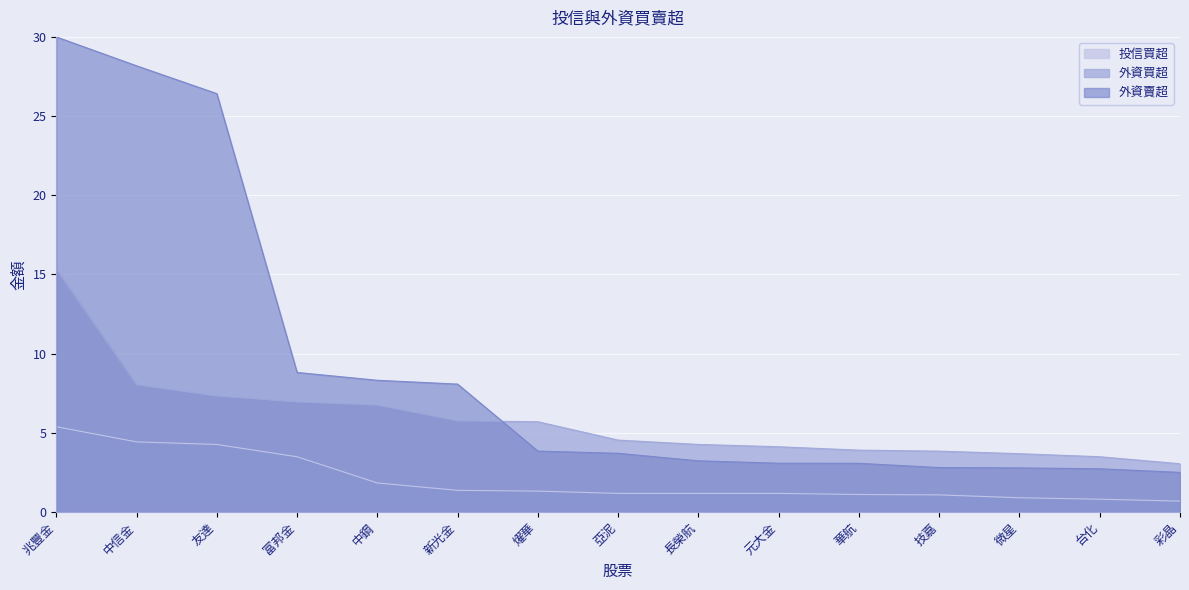

Where is 外資買超 nearest to the value 9?

中信金